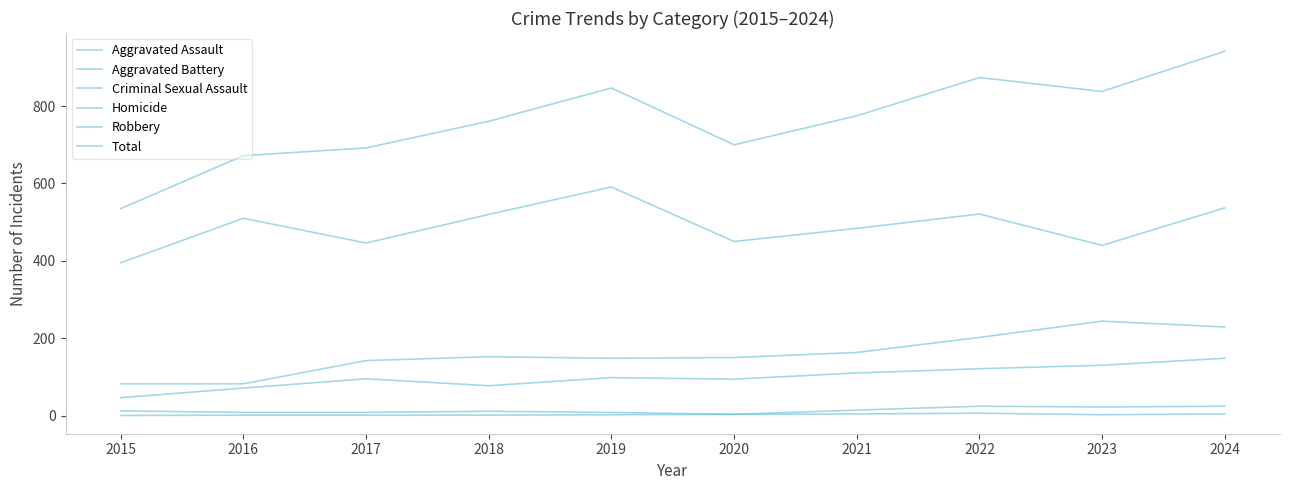

Rank the categories by Aggravated Battery value from lowest to highest.

2015, 2016, 2017, 2019, 2020, 2018, 2021, 2022, 2024, 2023